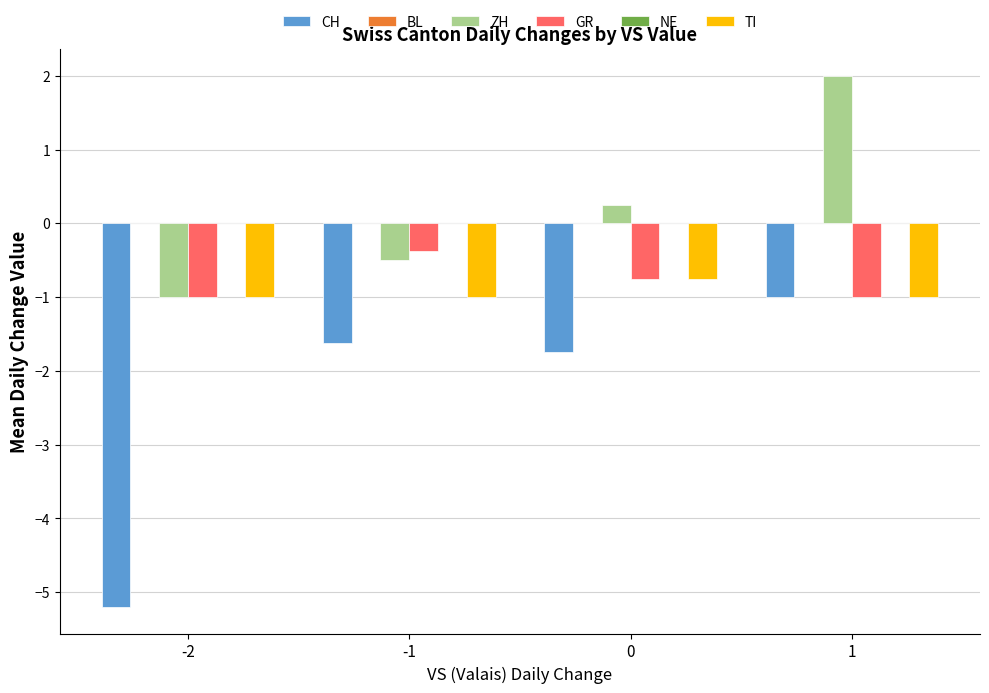

True or false: CH has a value of -1.0 at 1.

True